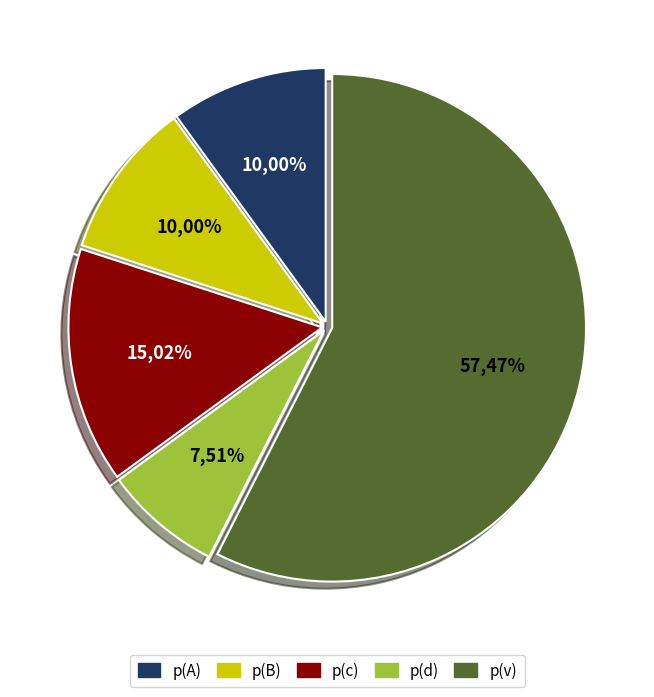

To the nearest percent, what portion does p(d) represent?

8%